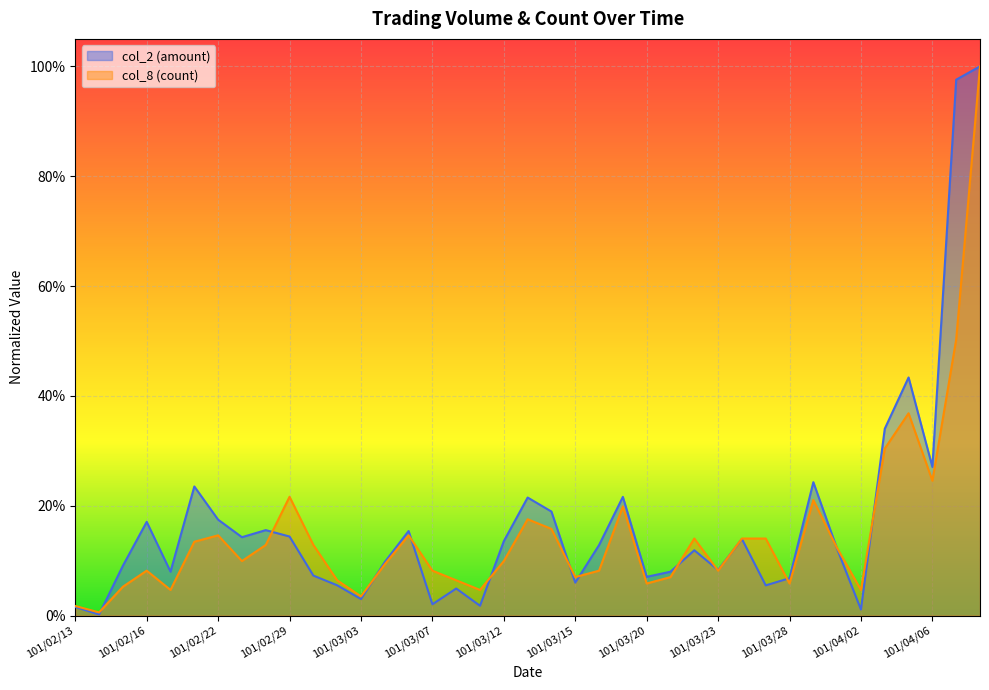

What is the difference between the second highest and minimum values in the col_2 series?

1.0